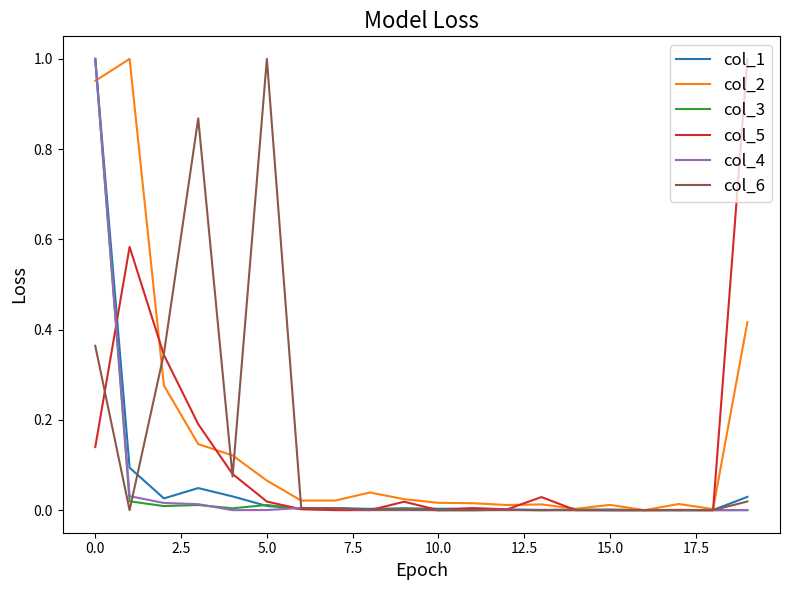

At which label is col_1 closest to 0?

17